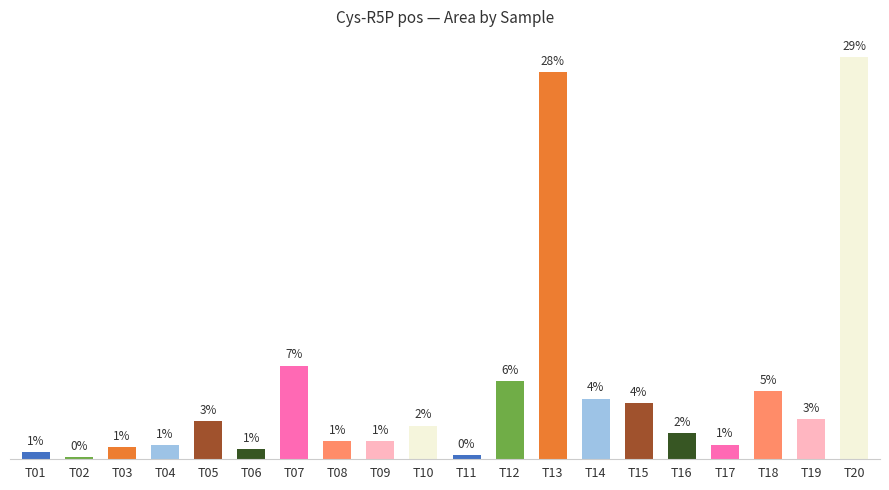

Where does the data first go above 2?

T05